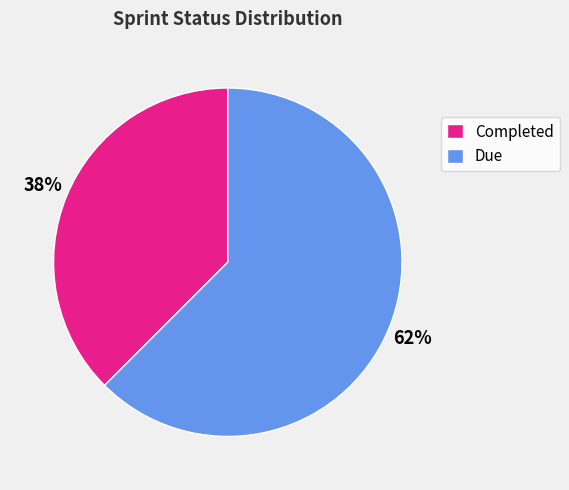

Which category has the biggest portion of the pie?

Due